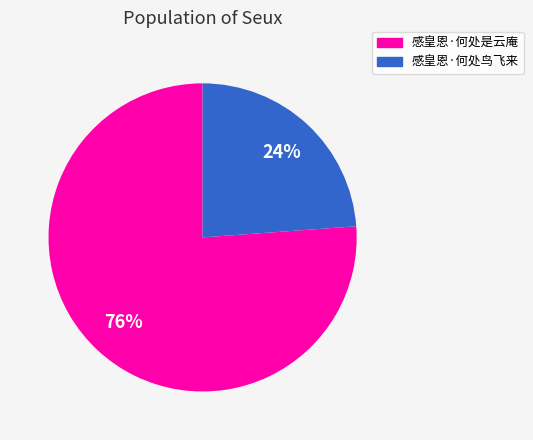

To the nearest percent, what percentage of the pie is 感皇恩·何处鸟飞来?

24%